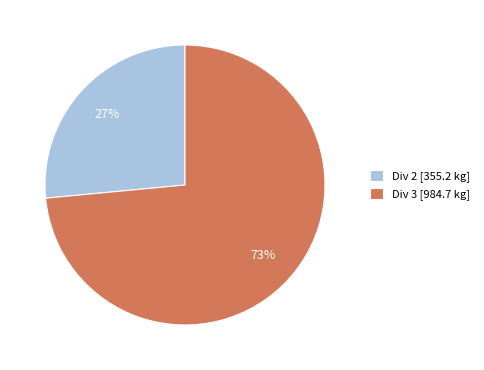

Do Div 2 [355.2 kg] and Div 3 [984.7 kg] together represent more than half of the pie?

Yes